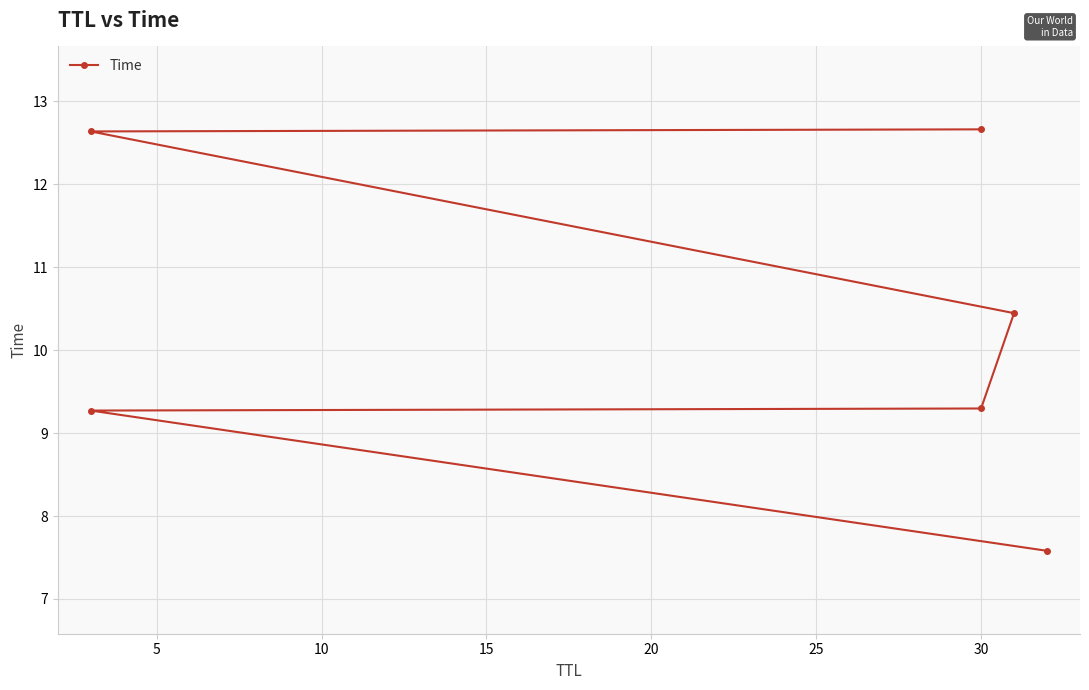

What is the average value?

10.3